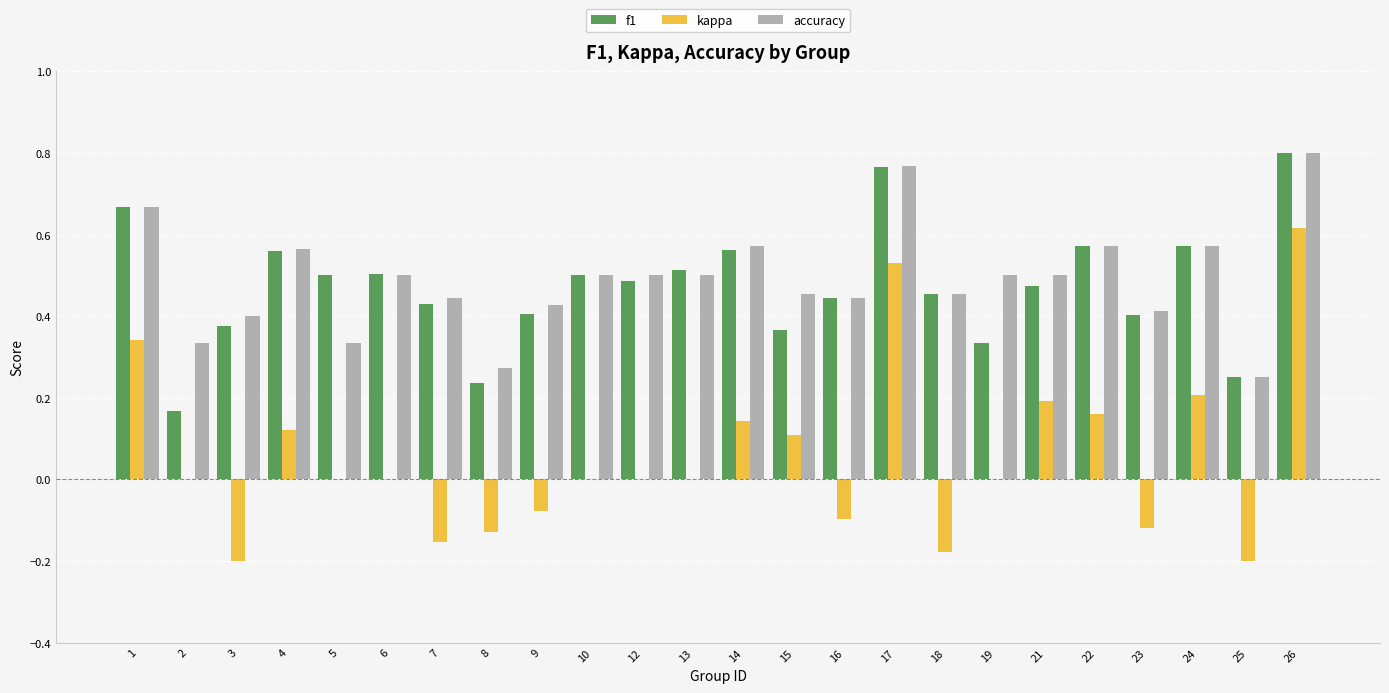

Is it true that kappa equals 0.1 at 1?

False